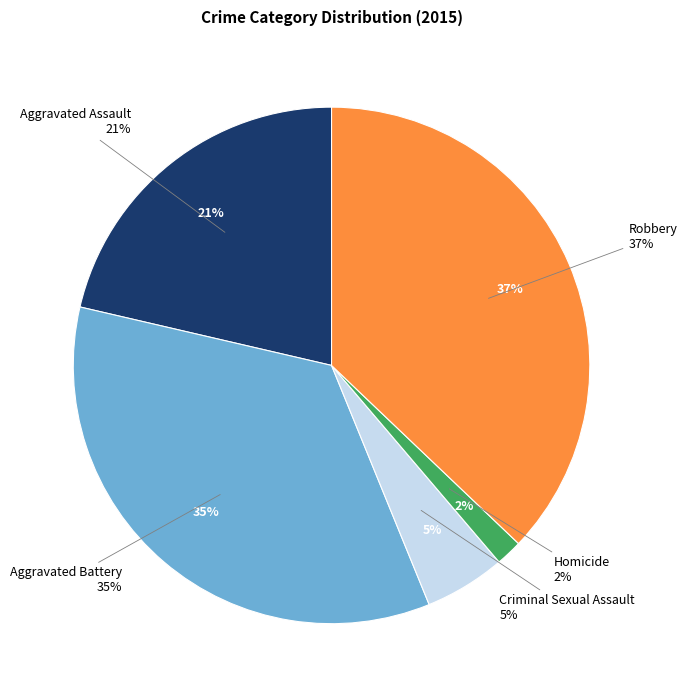

What percentage is NOT represented by Aggravated Battery?

65.2%